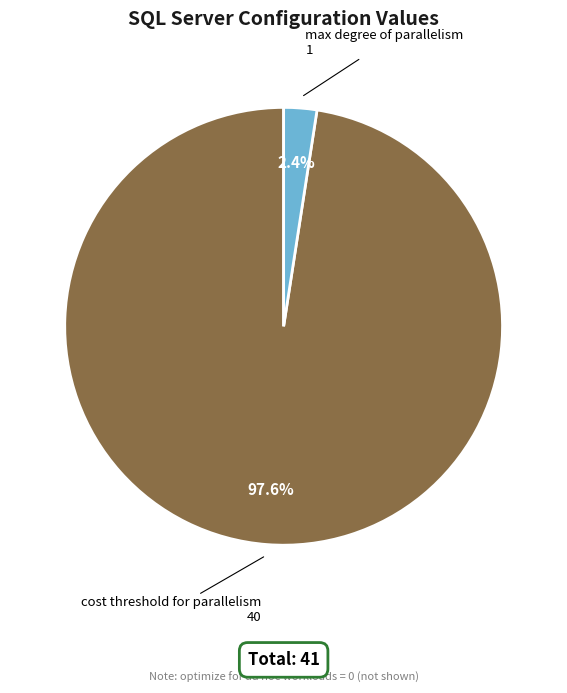

Rank the categories by value from highest to lowest.

cost threshold for parallelism, max degree of parallelism